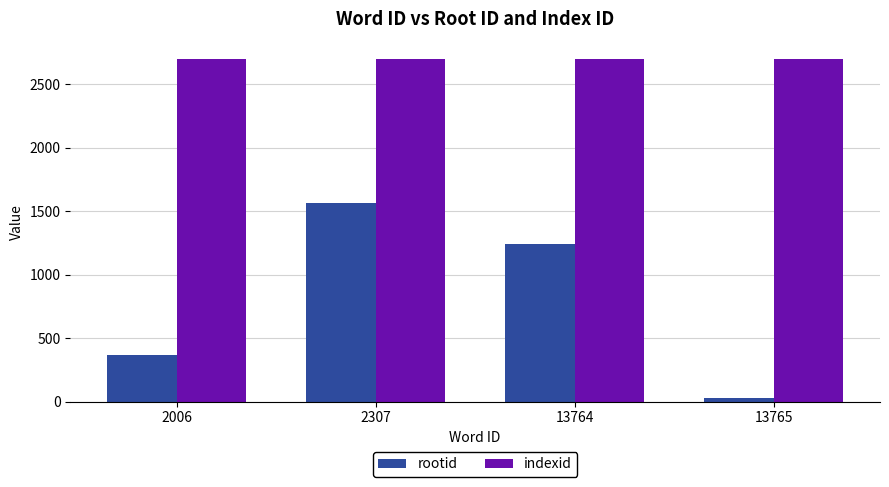

Between 2006 and 13765, which series saw the biggest shift?

rootid